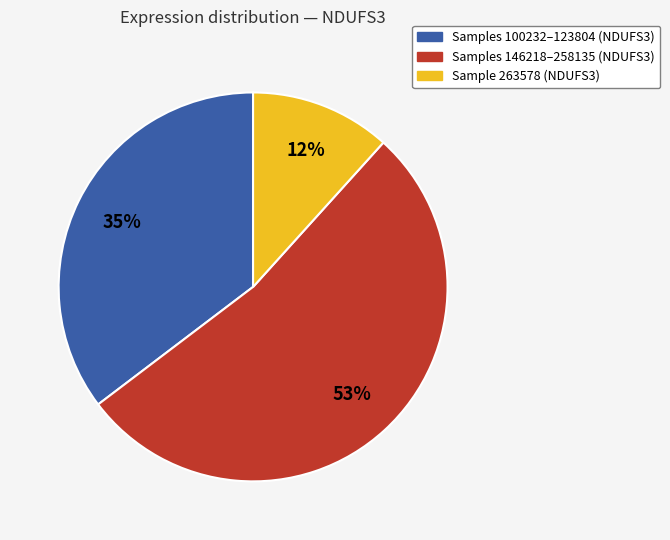

To the nearest percent, what is the average slice percentage?

33%